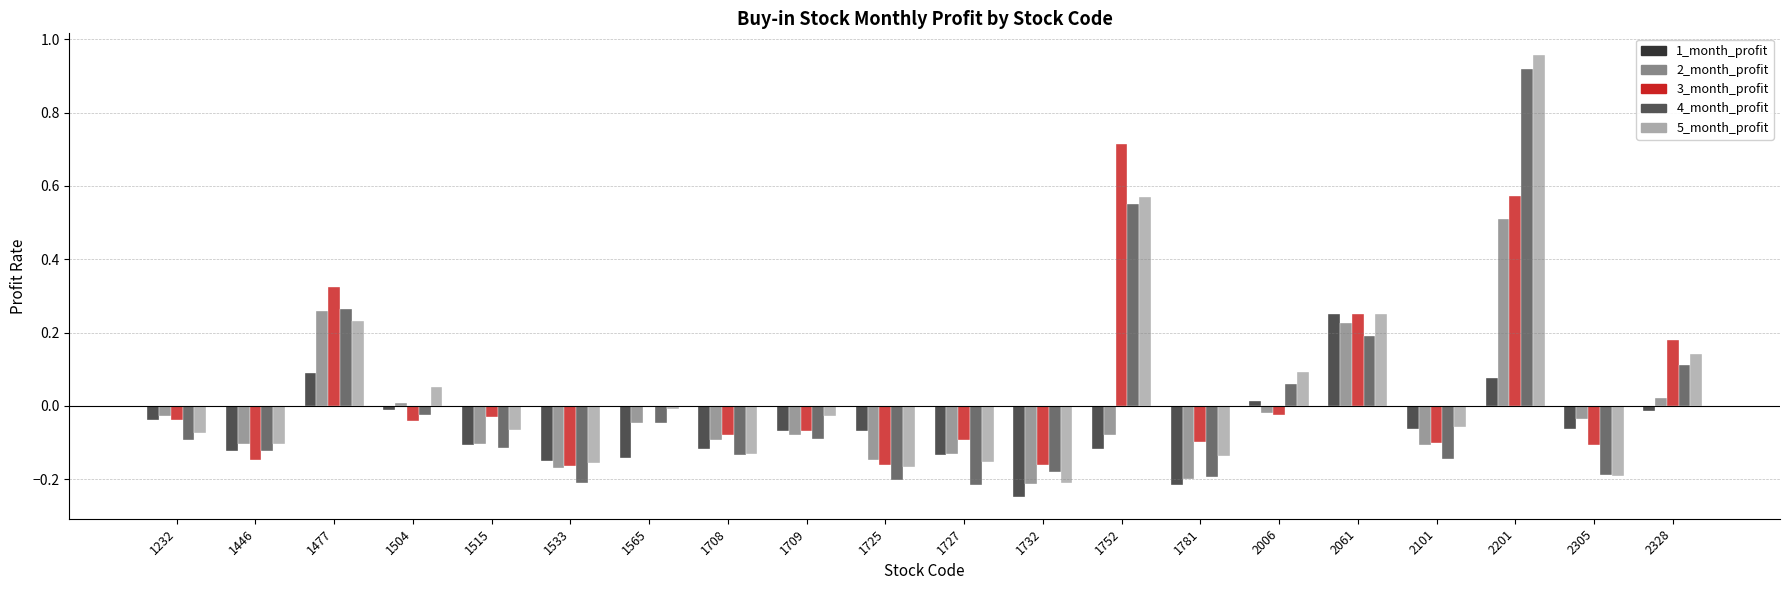

What is the total value across all series at 2201?

3.0